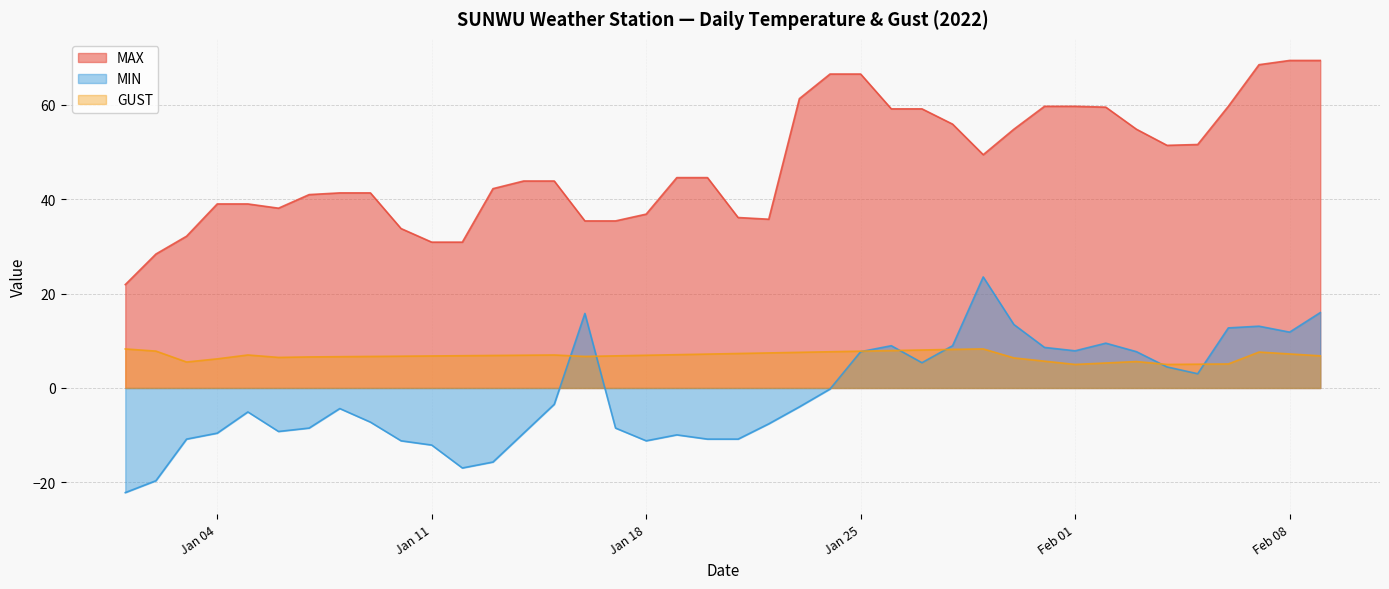

At how many categories does at least one series exceed 55?

13